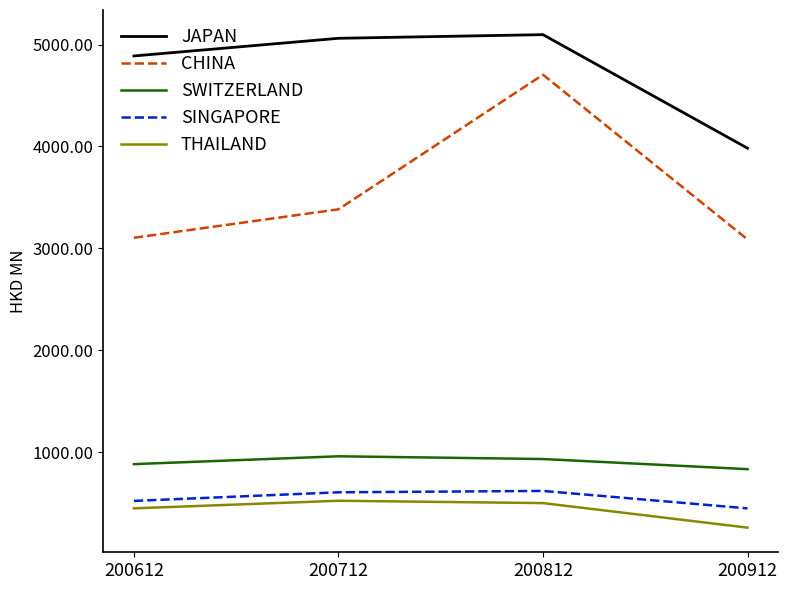

Where is JAPAN nearest to the value 4539?

200612